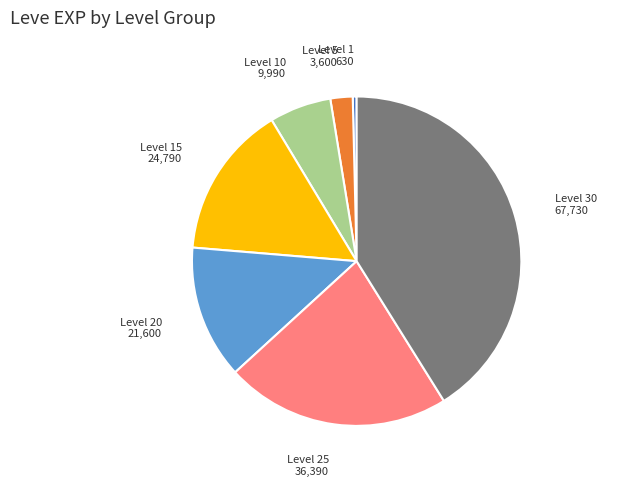

Does any single category account for the majority?

No